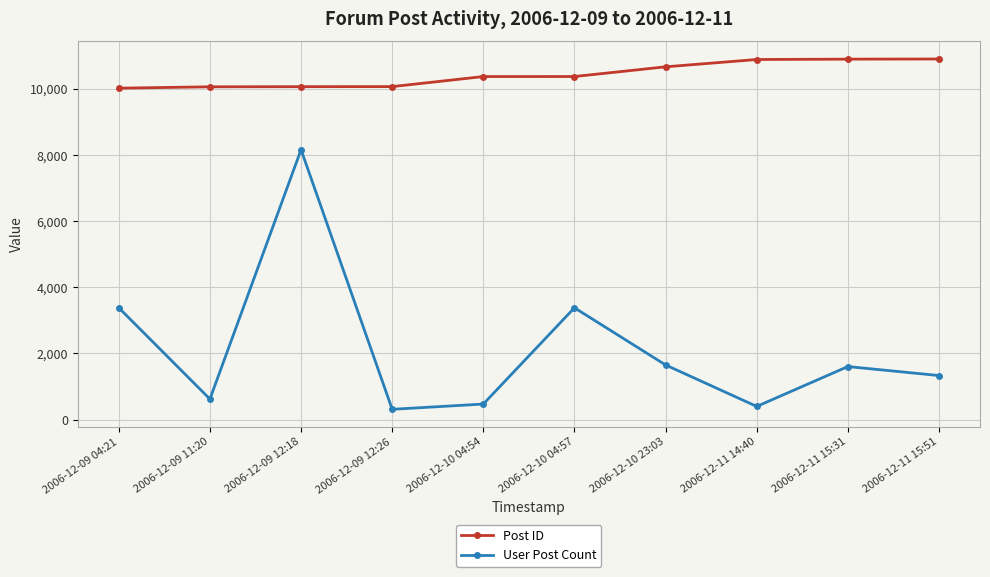

Which series changed the most between 2006-12-10 23:03 and 2006-12-11 14:40?

User Post Count